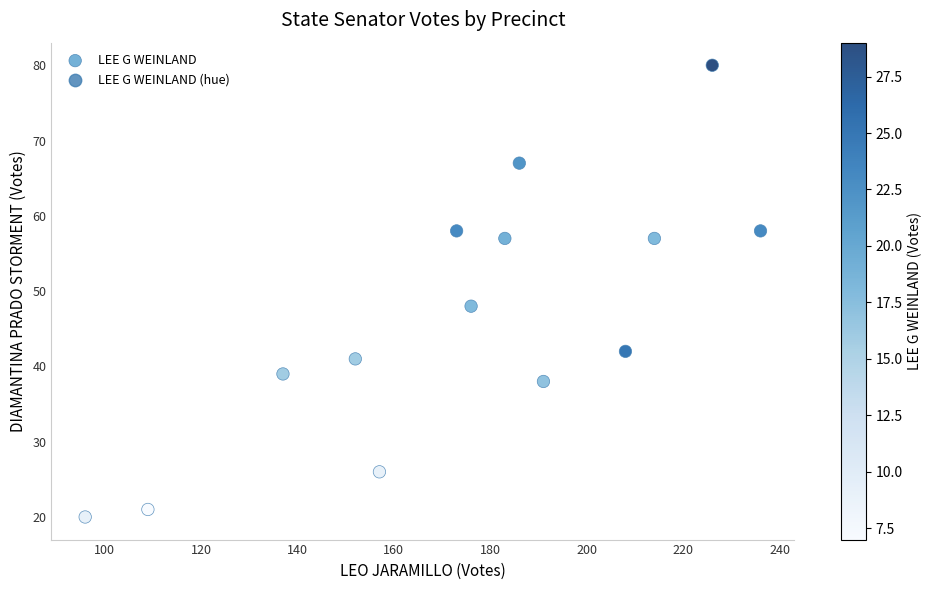

What Y value in the scatter plot is closest to 50?

48